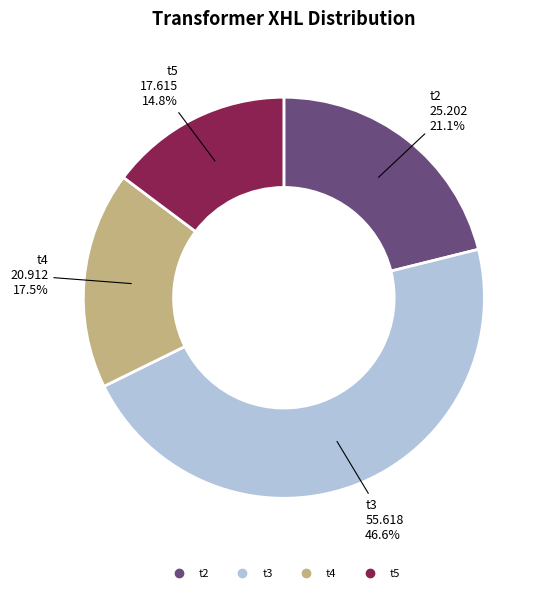

Rank the categories by value from highest to lowest.

t3, t2, t4, t5